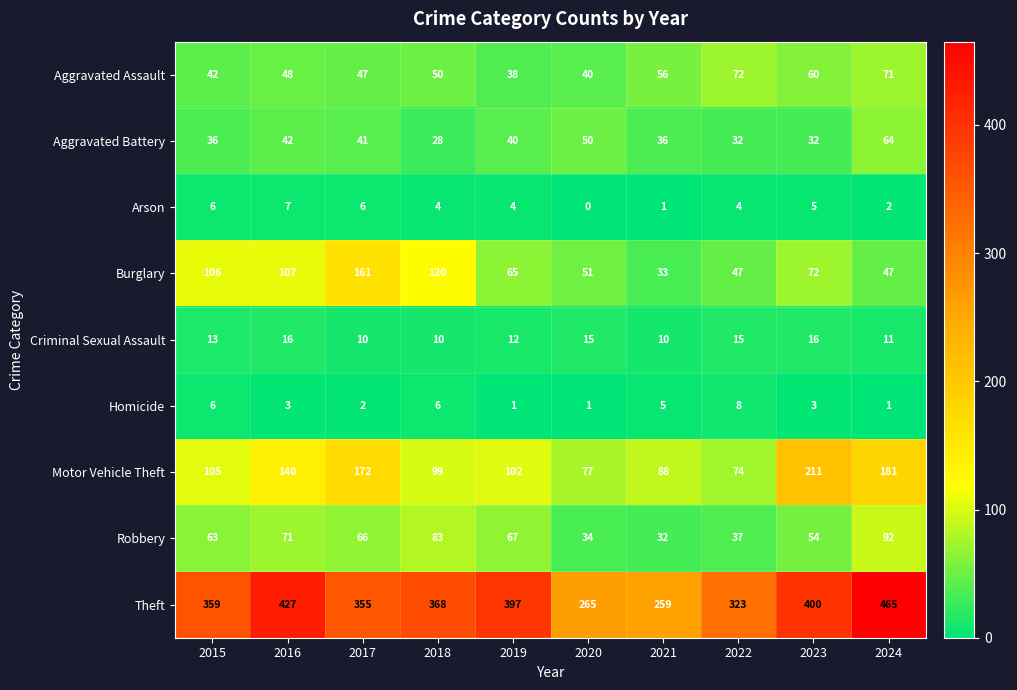

Is the value of Homicide at 2019 greater than the value of Robbery at 2020?

No